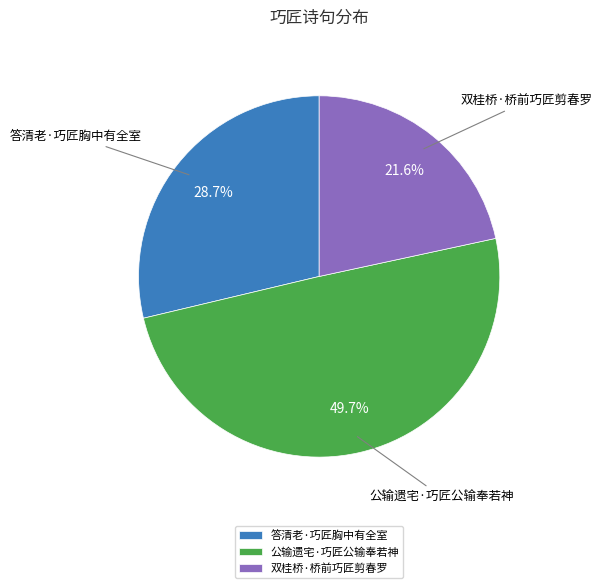

Is 双桂桥·桥前巧匠剪春罗 the majority of the pie?

No